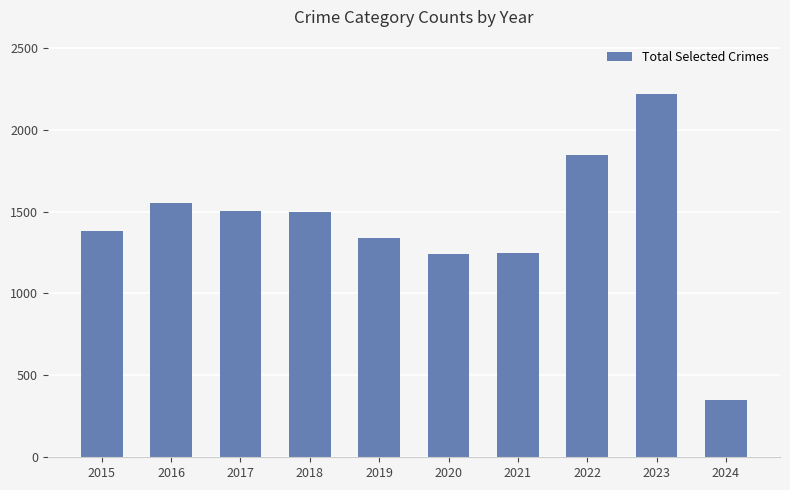

How many bars are there in total?

10